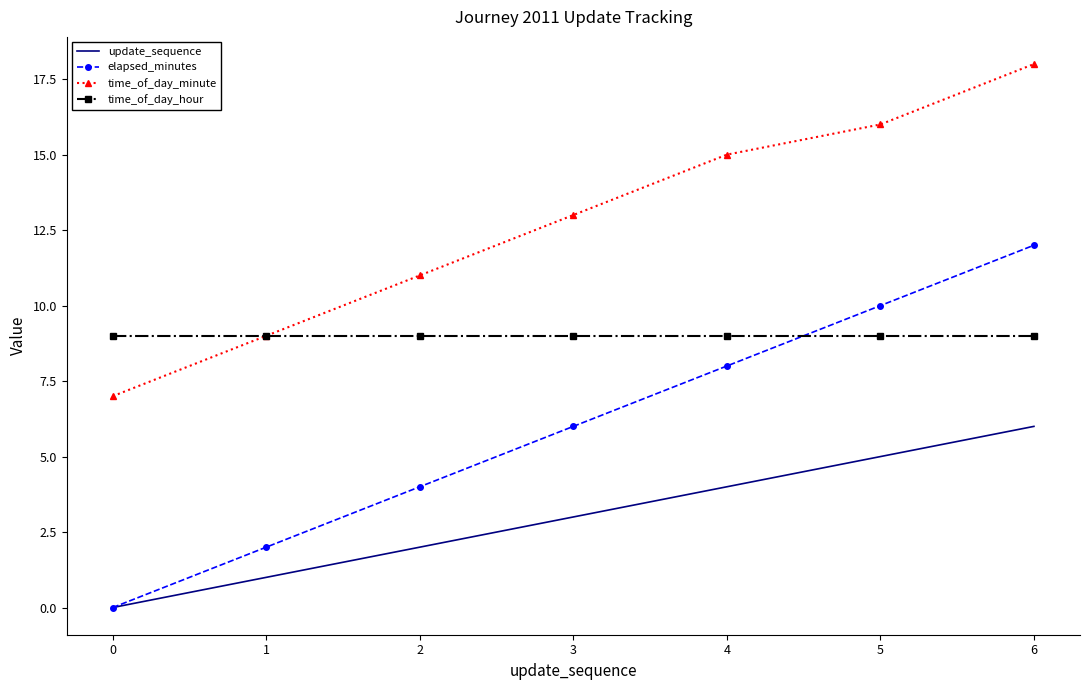

At which label does elapsed_minutes reach its peak?

6